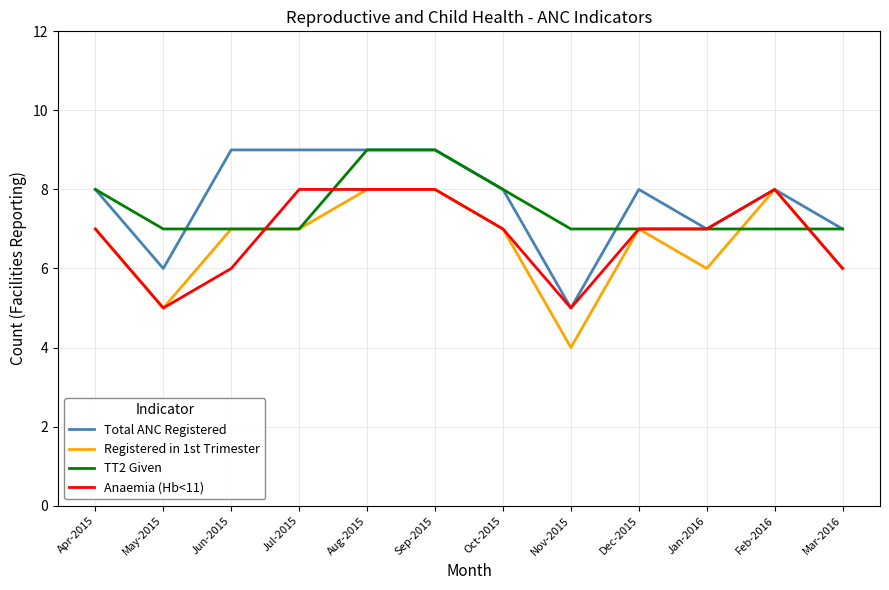

Reading left to right, what are all the values shown in this chart?

Total ANC Registered: Apr-2015=8	May-2015=6	Jun-2015=9	Jul-2015=9	Aug-2015=9	Sep-2015=9	Oct-2015=8	Nov-2015=5	Dec-2015=8	Jan-2016=7	Feb-2016=8	Mar-2016=7
Registered in 1st Trimester: Apr-2015=7	May-2015=5	Jun-2015=7	Jul-2015=7	Aug-2015=8	Sep-2015=8	Oct-2015=7	Nov-2015=4	Dec-2015=7	Jan-2016=6	Feb-2016=8	Mar-2016=6
TT2 Given: Apr-2015=8	May-2015=7	Jun-2015=7	Jul-2015=7	Aug-2015=9	Sep-2015=9	Oct-2015=8	Nov-2015=7	Dec-2015=7	Jan-2016=7	Feb-2016=7	Mar-2016=7
Anaemia (Hb<11): Apr-2015=7	May-2015=5	Jun-2015=6	Jul-2015=8	Aug-2015=8	Sep-2015=8	Oct-2015=7	Nov-2015=5	Dec-2015=7	Jan-2016=7	Feb-2016=8	Mar-2016=6